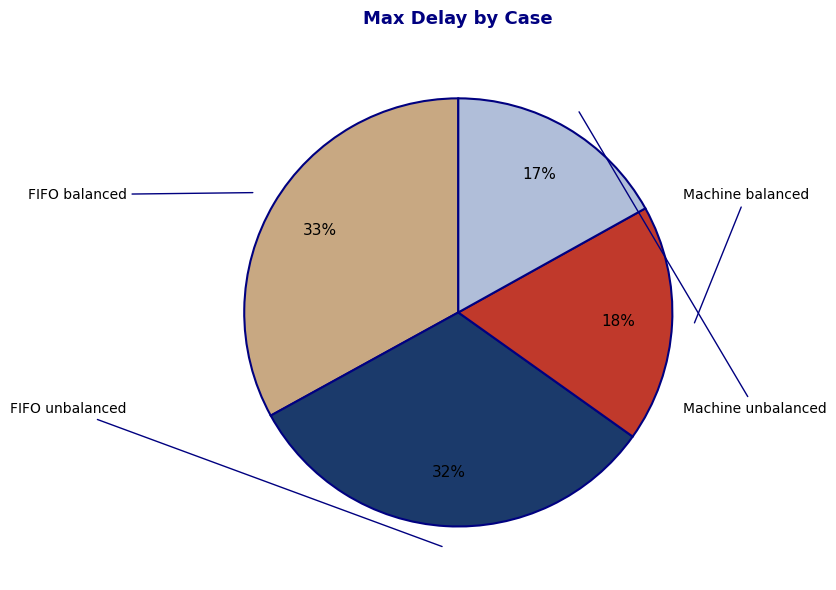

To the nearest percent, what is the difference between the largest and smallest slice percentages?

16%